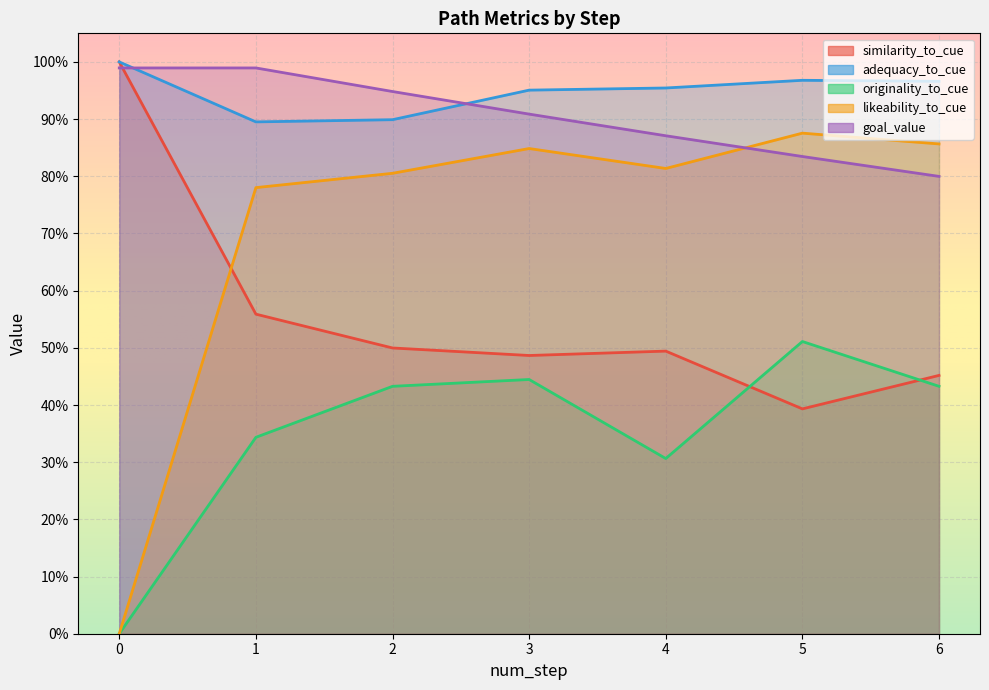

At which category does adequacy_to_cue reach its first local peak?

5